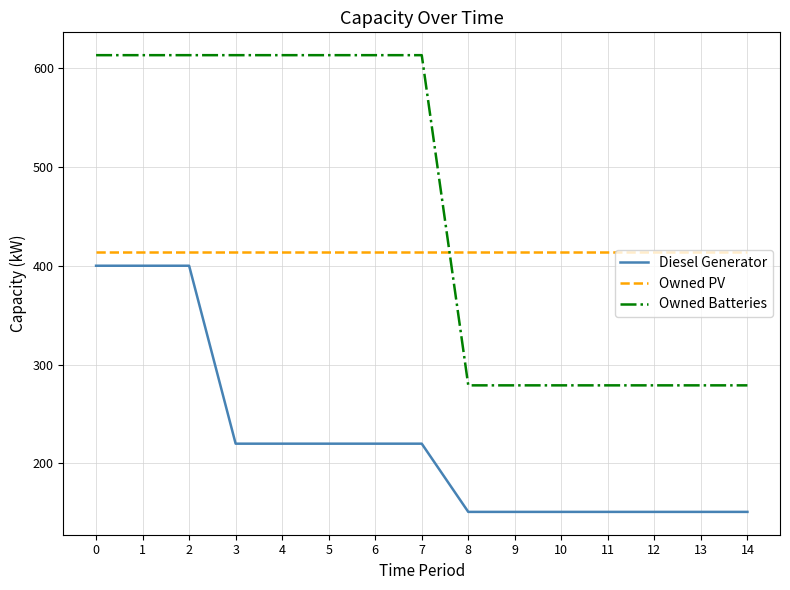

Which series ends up on top after the final intersection of Owned Batteries and Owned PV?

Owned PV